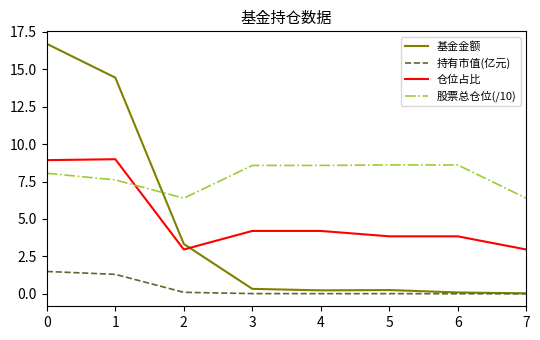

Which series has the largest total across all categories?

股票总仓位(/10)